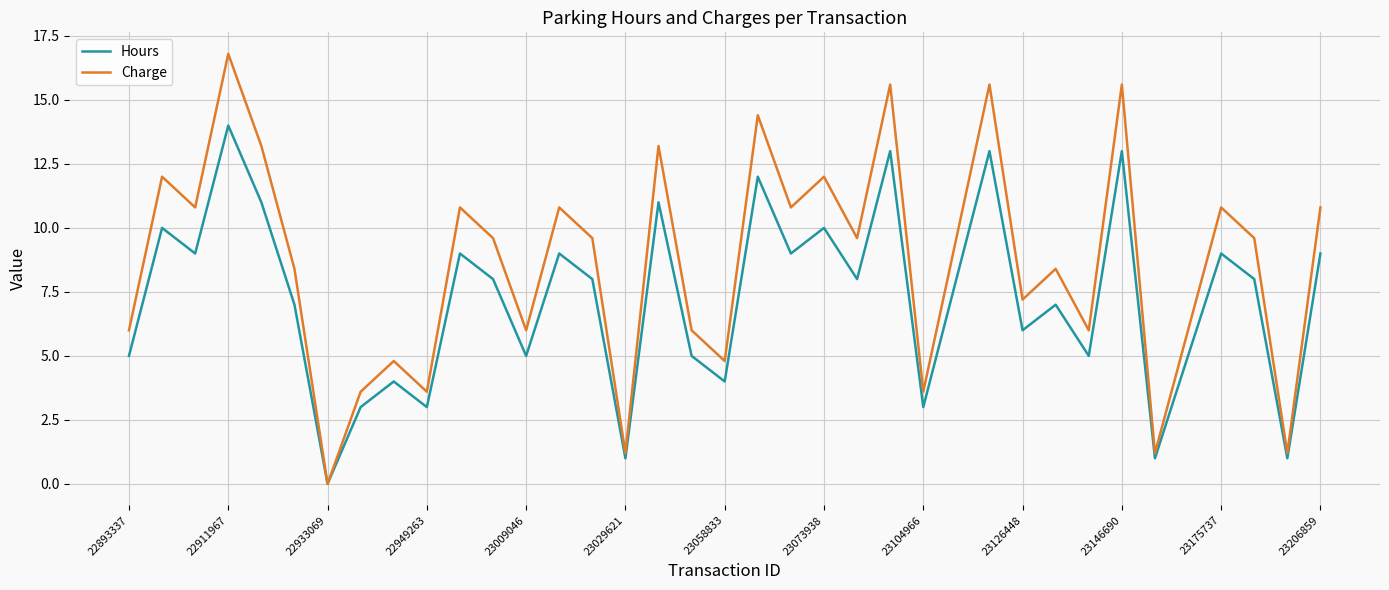

Which series has the largest range (max minus min)?

Charge